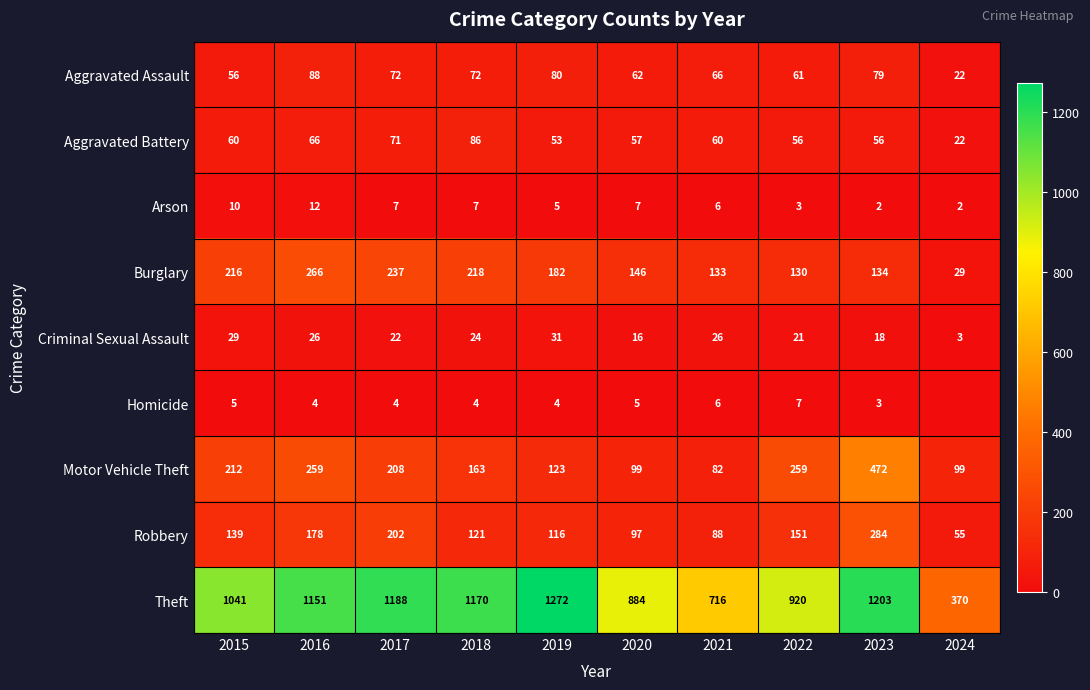

What is the maximum value shown in the chart?

1272